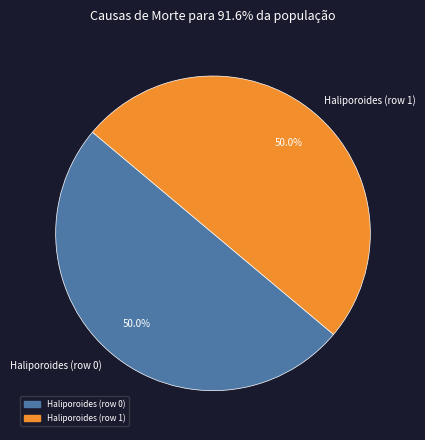

What is the ratio of the value at Haliporoides (row 0) to the value at Haliporoides (row 1)?

1.0